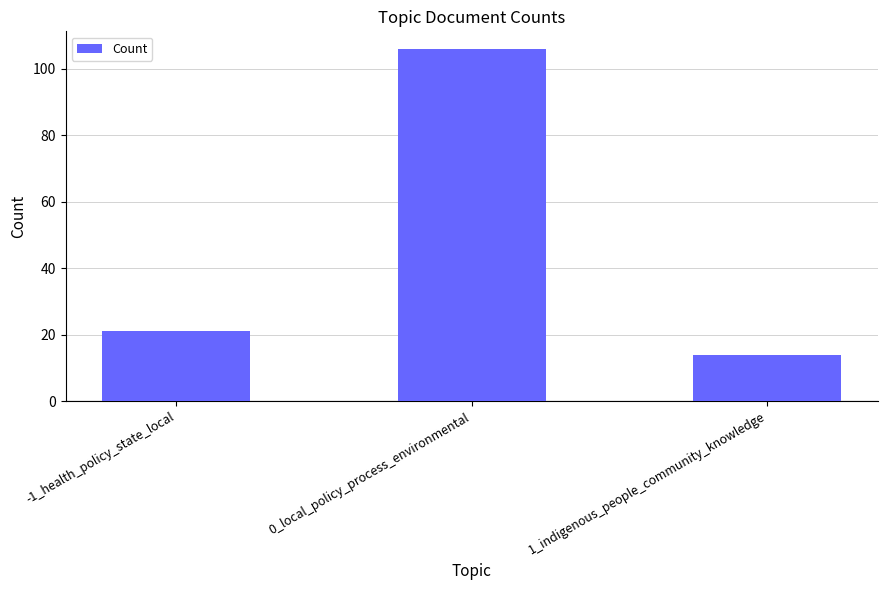

What is the approximate value at 1_indigenous_people_community_knowledge?

14